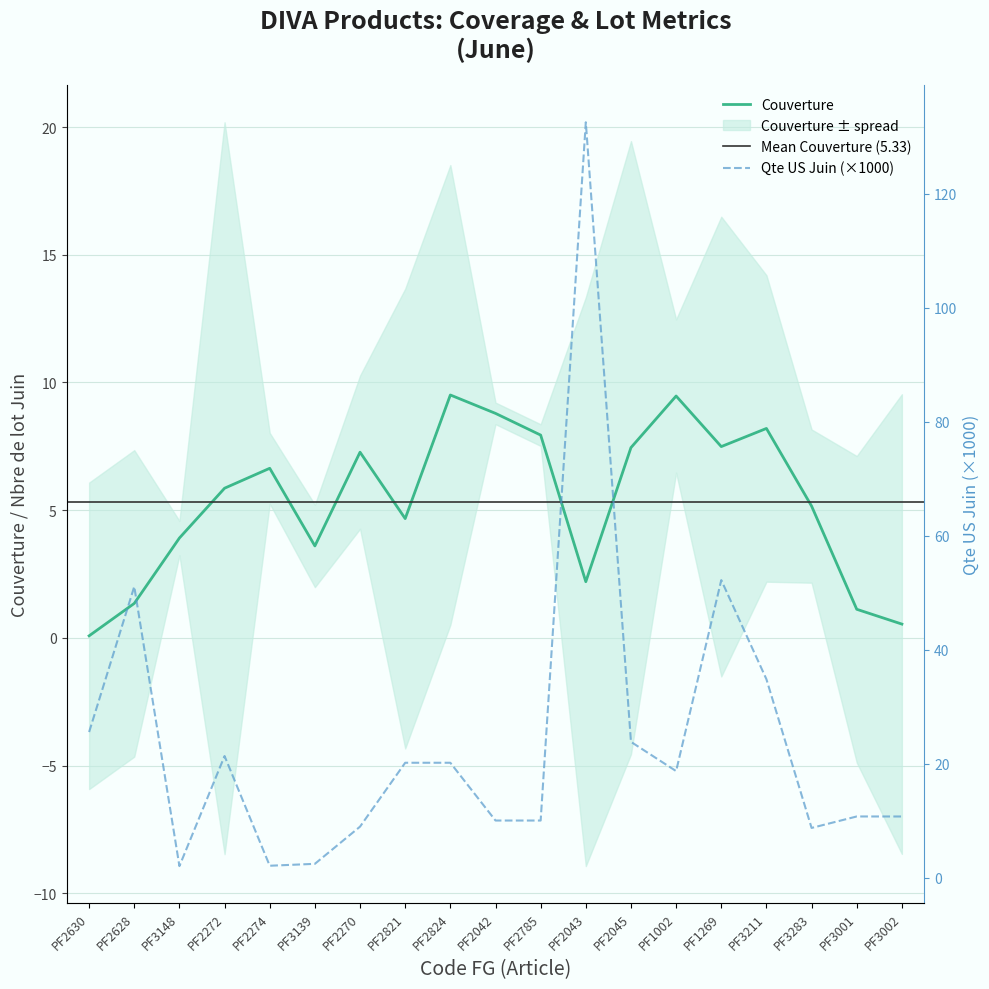

Is the value of Qte US Juin (x1000) at PF1002 greater than the value of Couverture at PF3148?

Yes